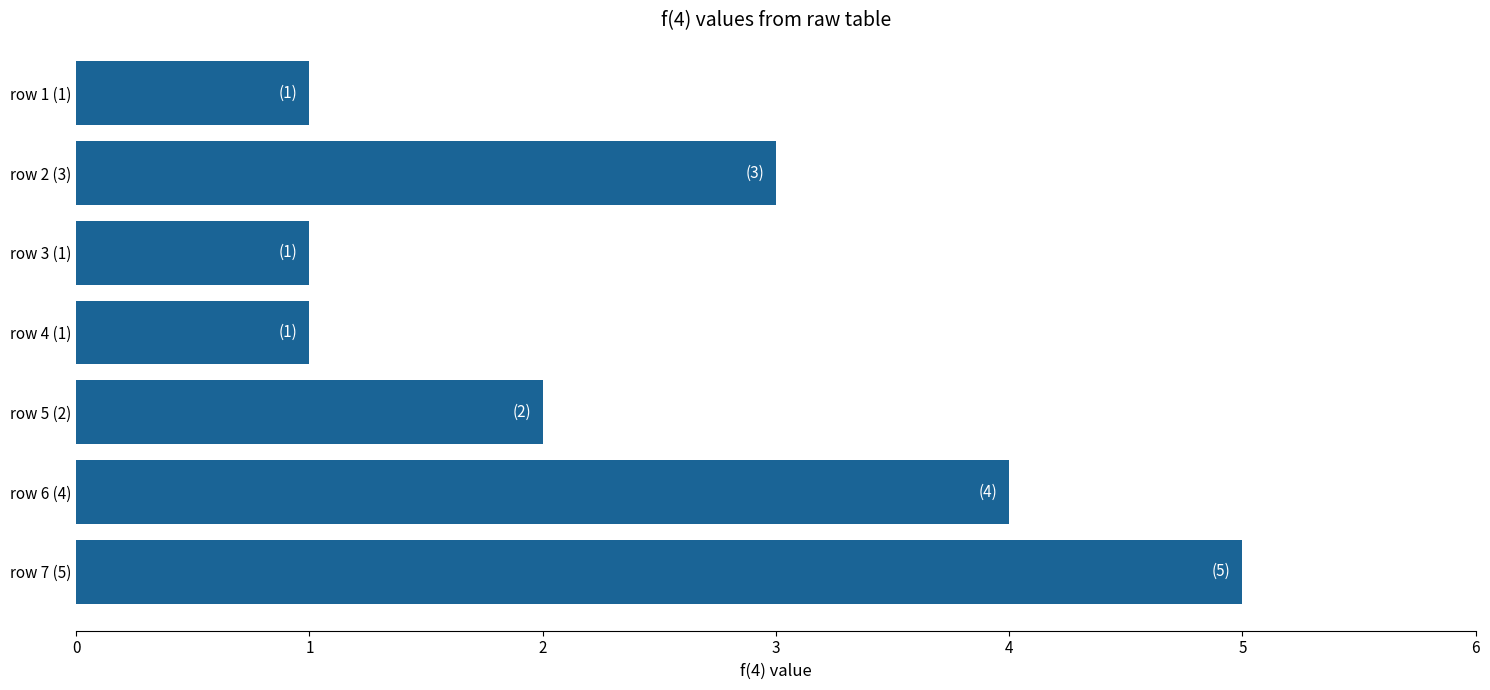

What is the average value?

2